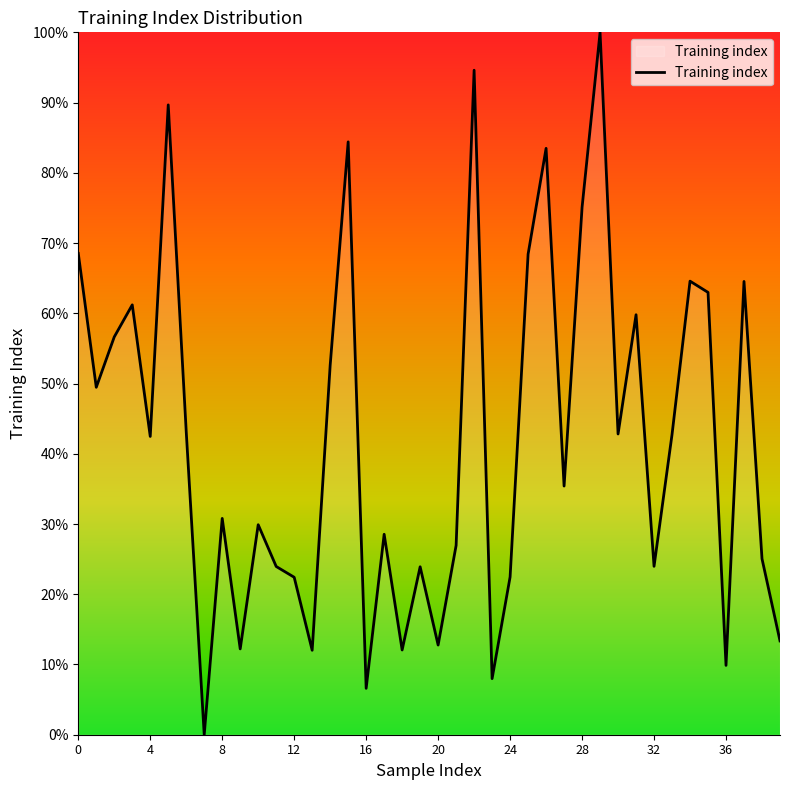

What is the difference between the maximum and minimum values?

100.0